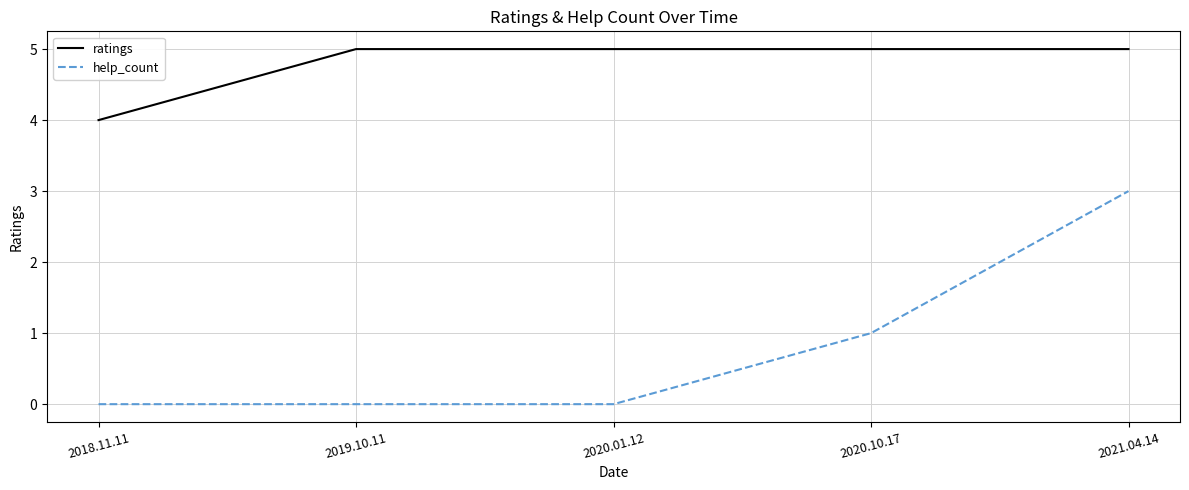

What is the maximum value shown in the chart?

5